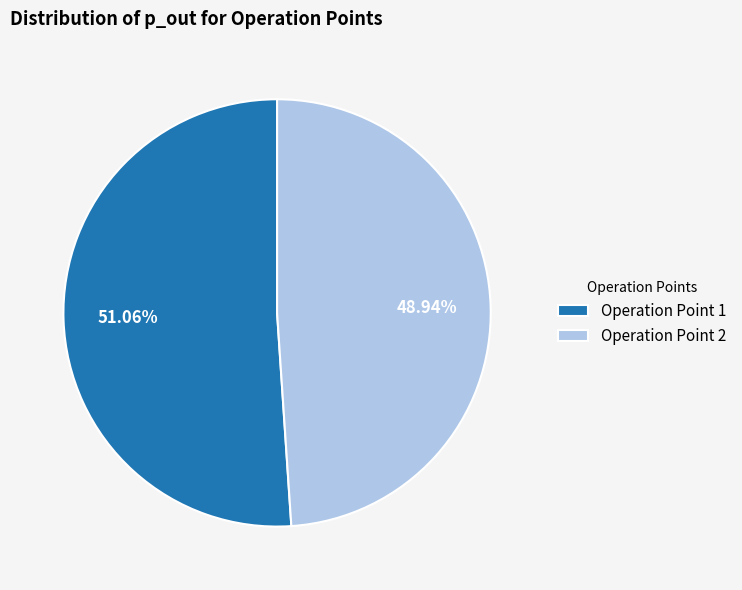

Count the number of slices in the pie.

2